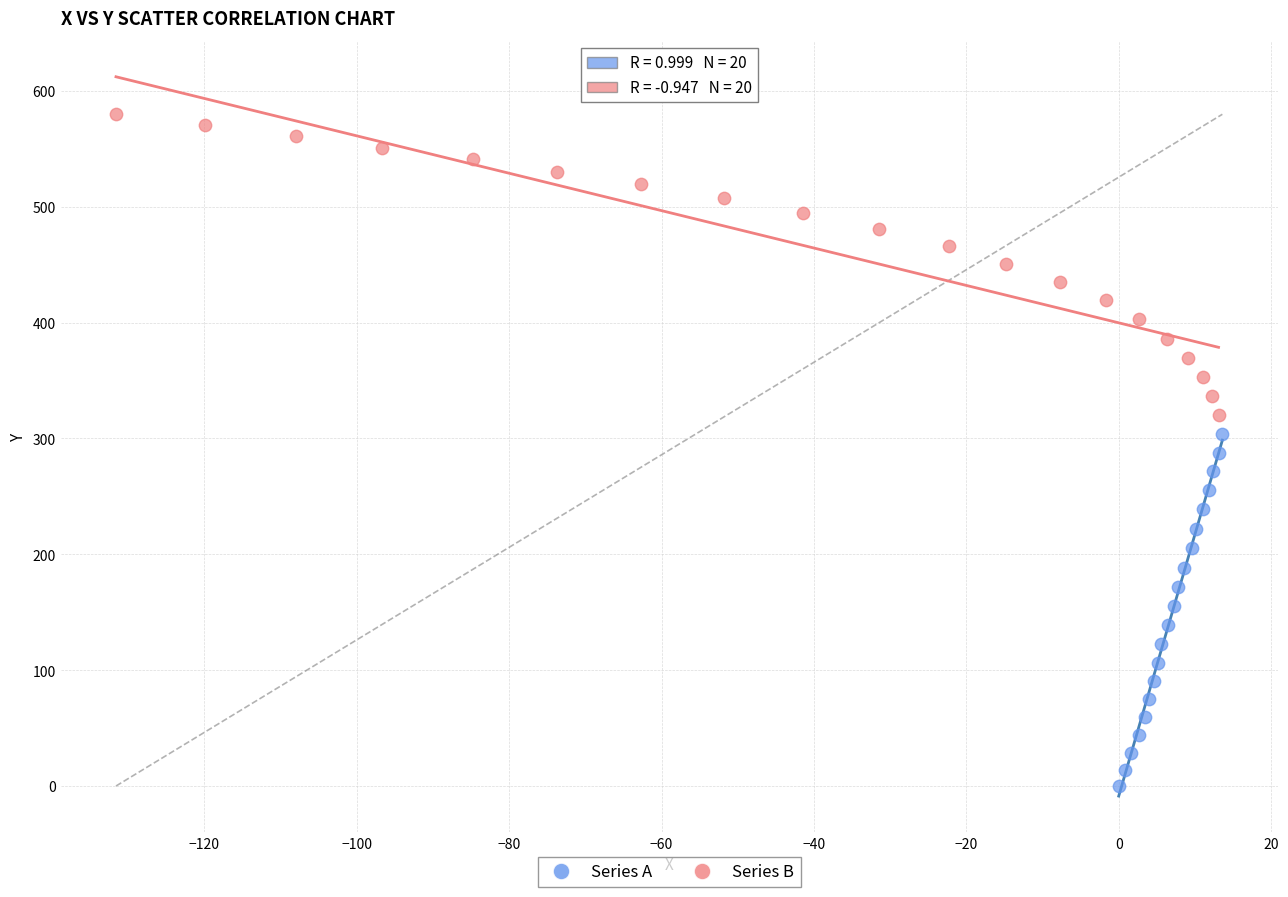

Which series reaches the maximum Y coordinate?

Series B